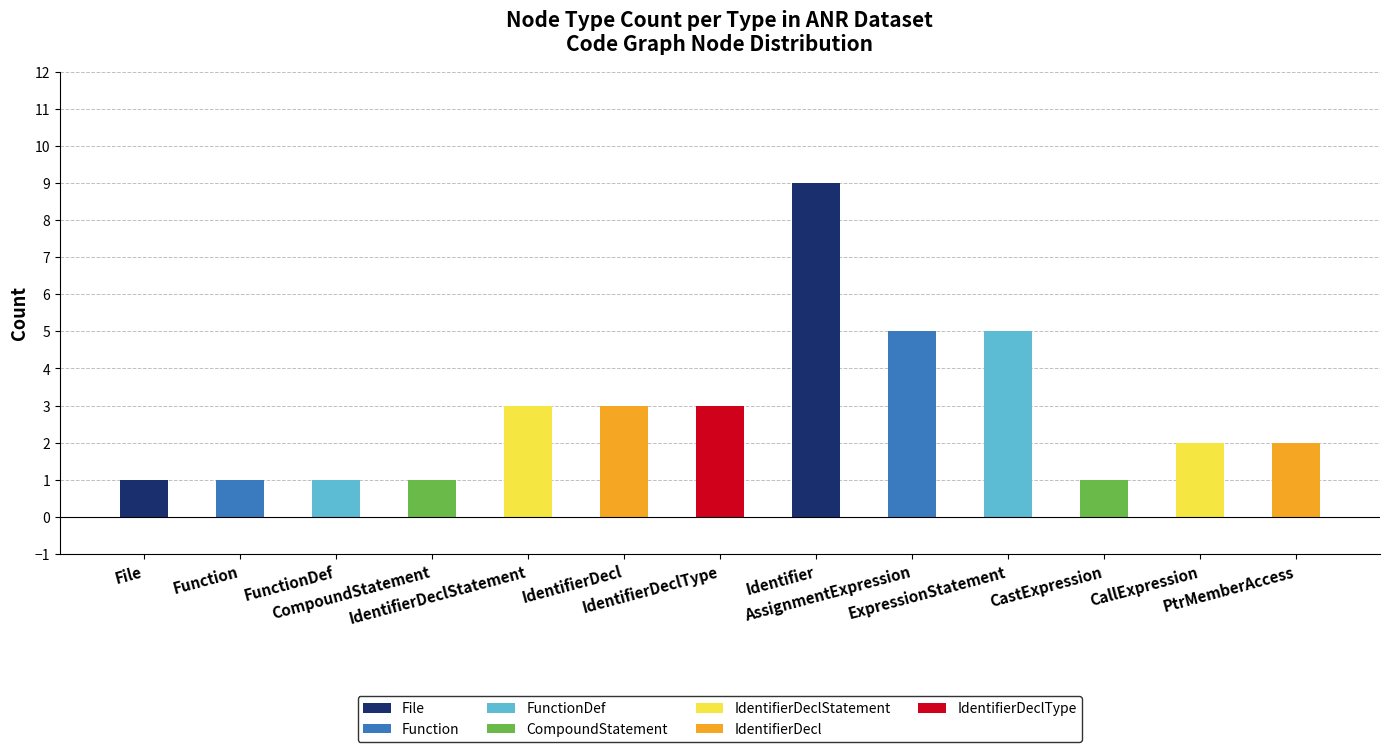

Does the chart contain stacked bars?

No